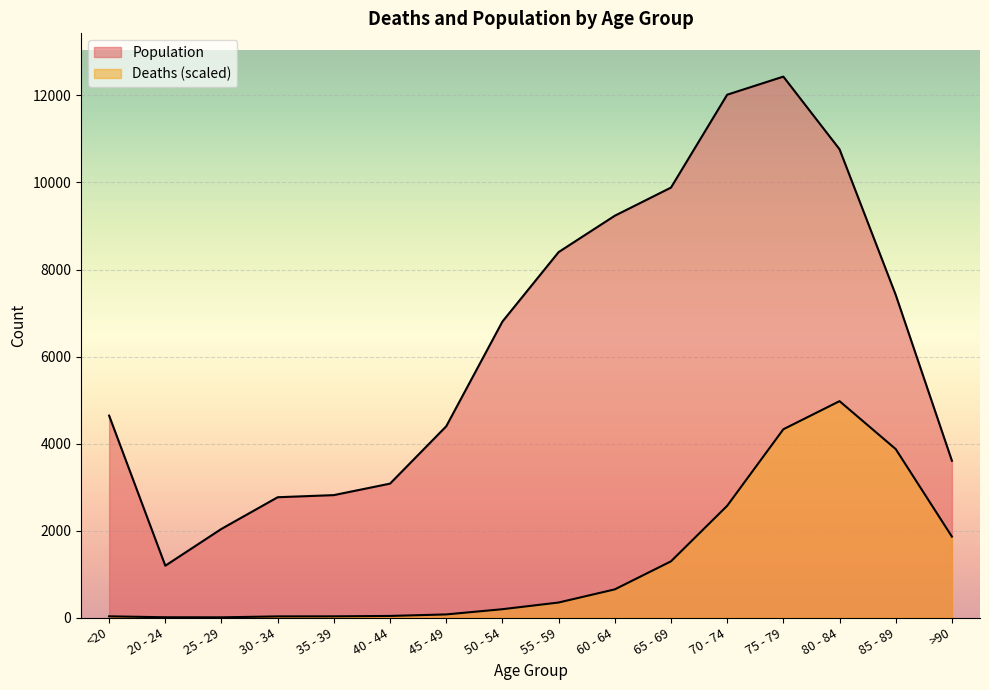

How many series are shown in this chart?

2